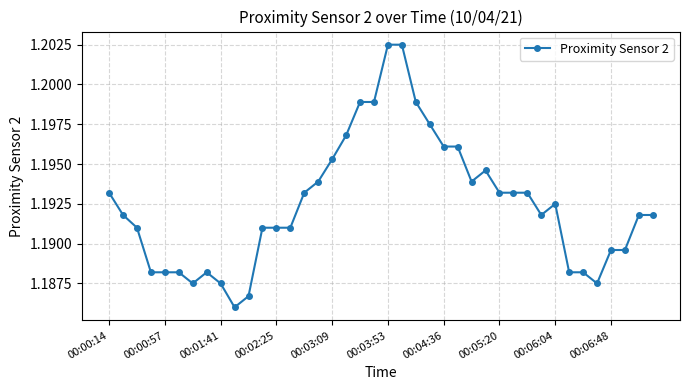

Count the values in the range 1 to 2.

40